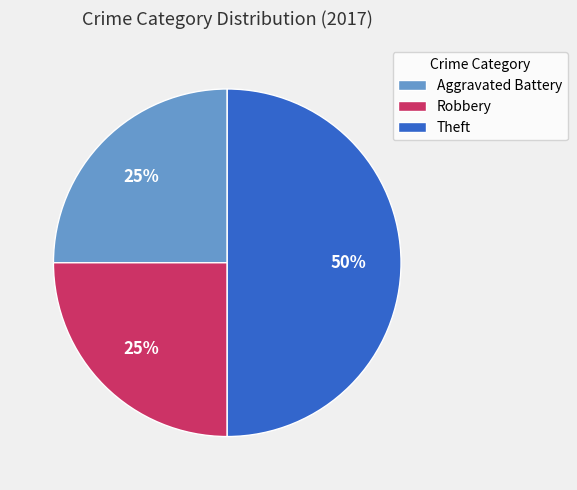

Do Theft and Robbery together represent more than half of the pie?

Yes